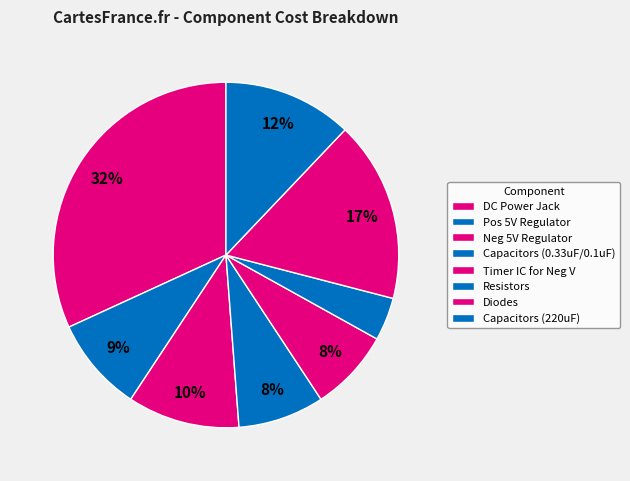

What is the smallest slice in the pie chart?

0.33uF (C1)